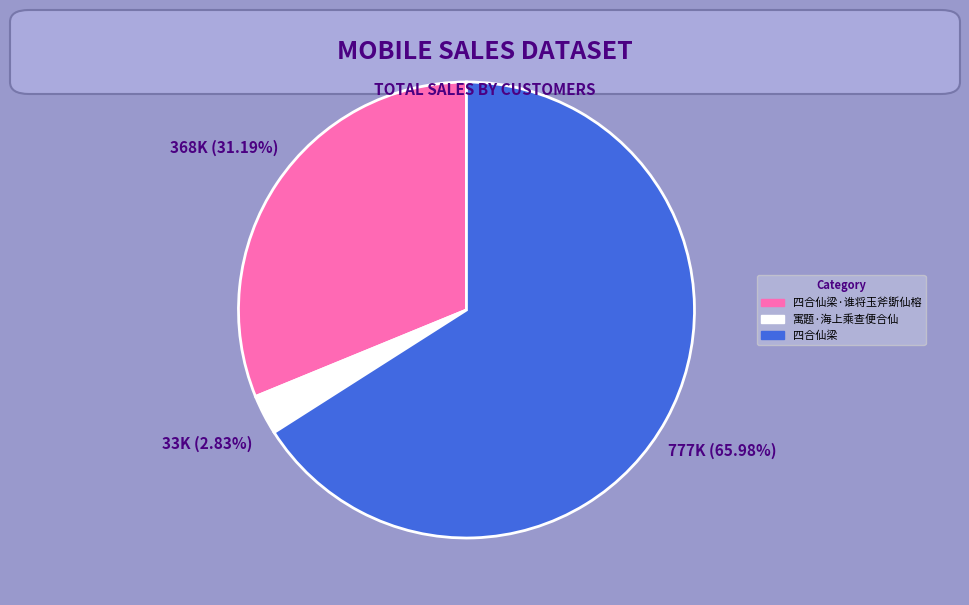

Is it true that 四合仙梁·谁将玉斧斲仙榕 is 20% of the pie?

False